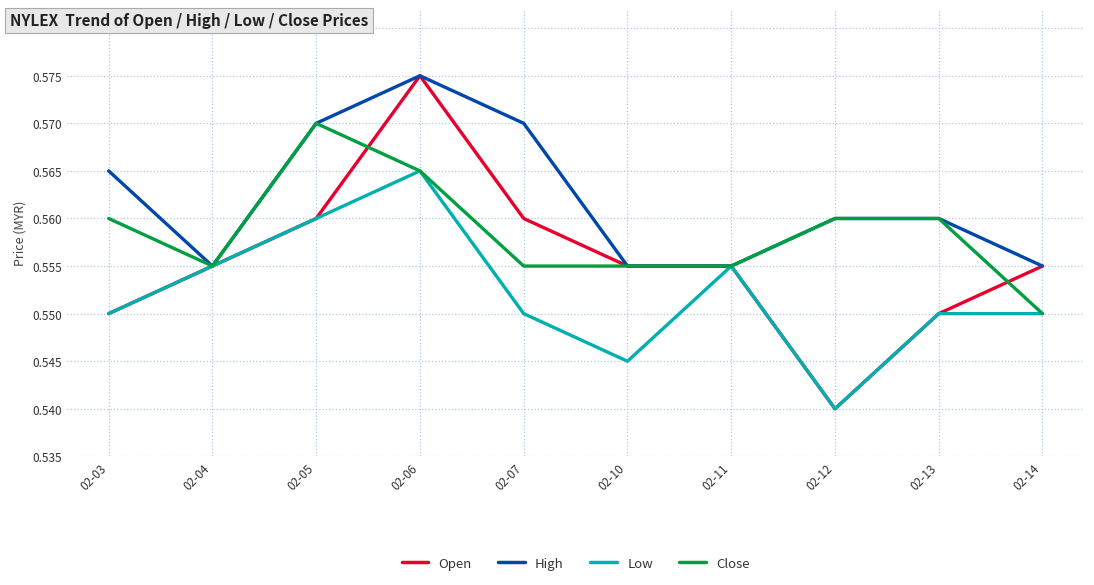

How many series are shown in this chart?

4